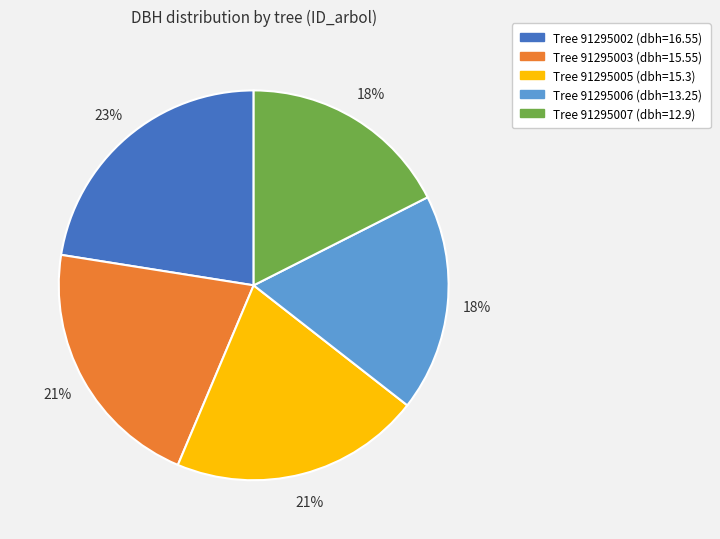

To the nearest percent, what is the difference between the largest and smallest slice percentages?

5%